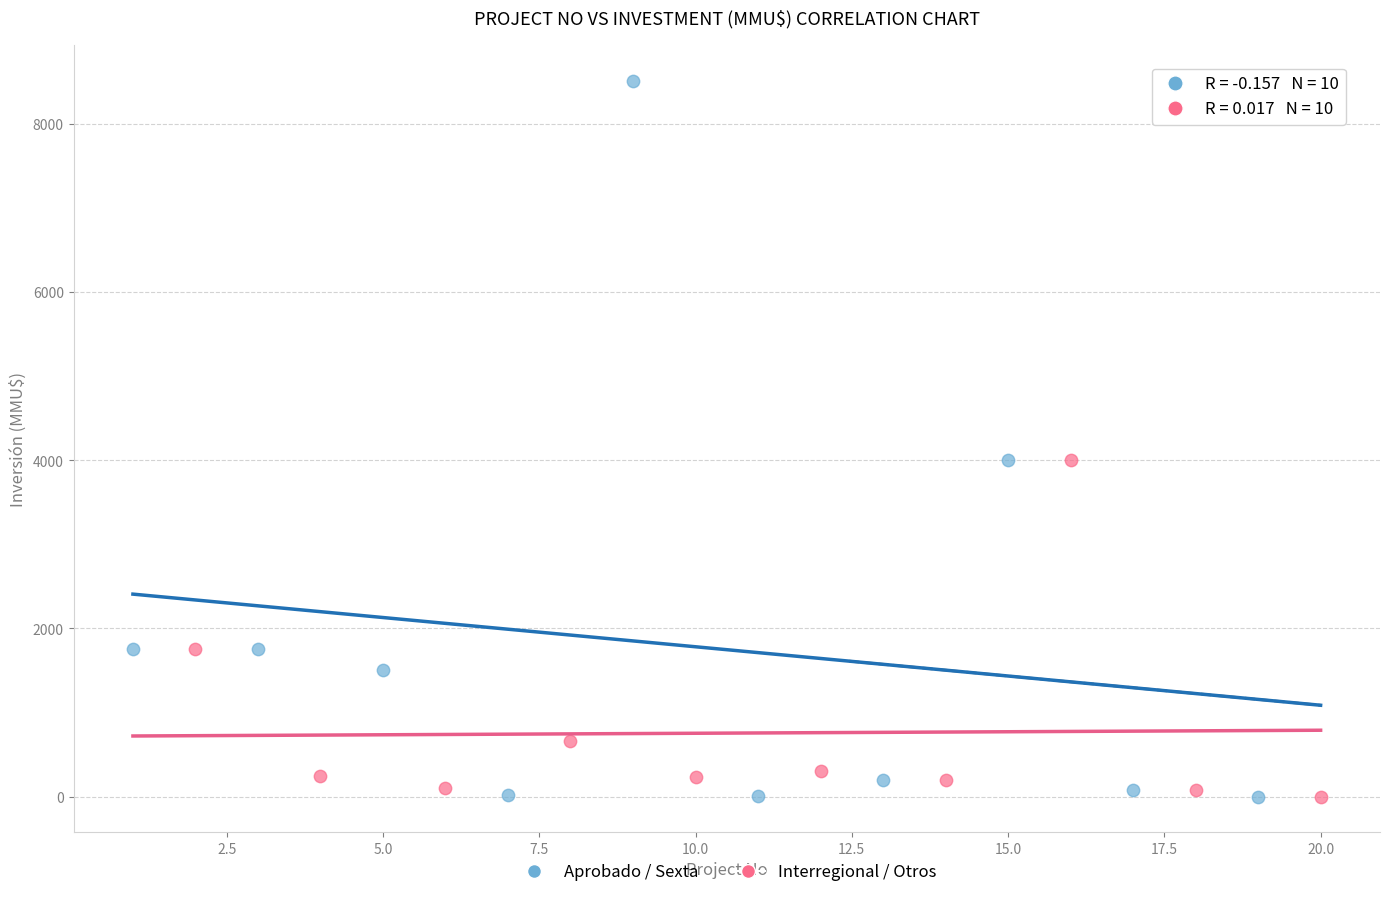

What are all the series names shown in the legend?

Aprobado / Sexta, Interregional / Otros